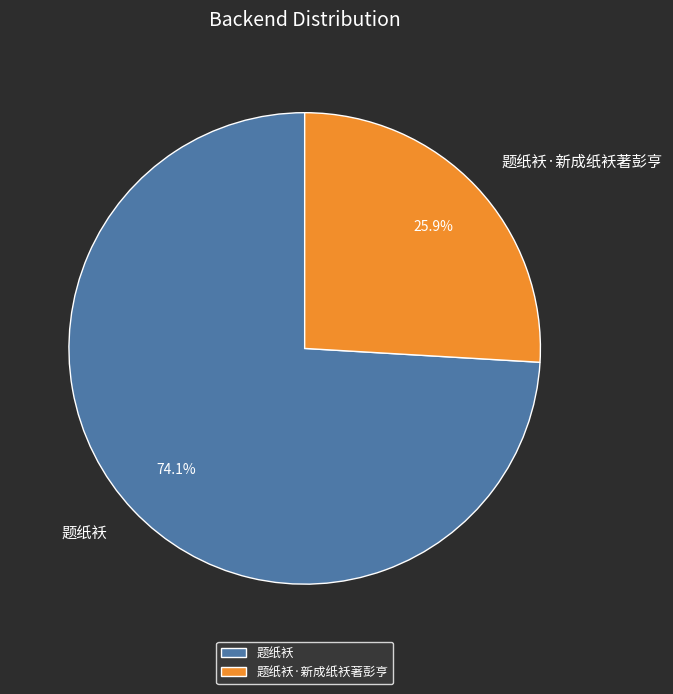

Which slice represents more than half of the pie?

题纸袄